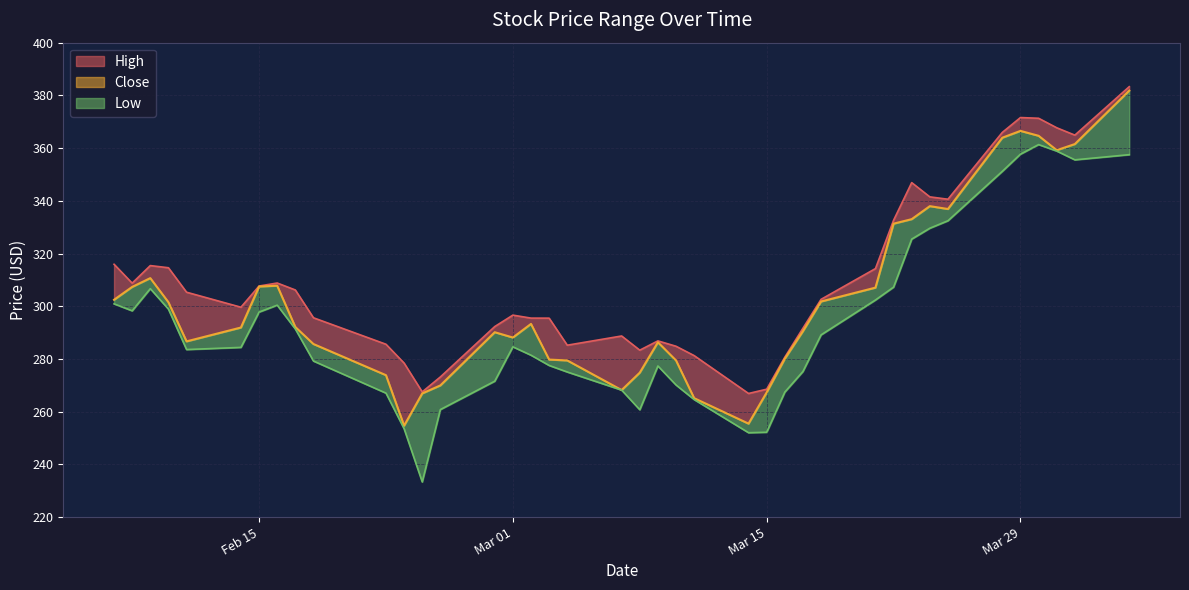

What is the label of the 1st point from the right?

2022-04-04